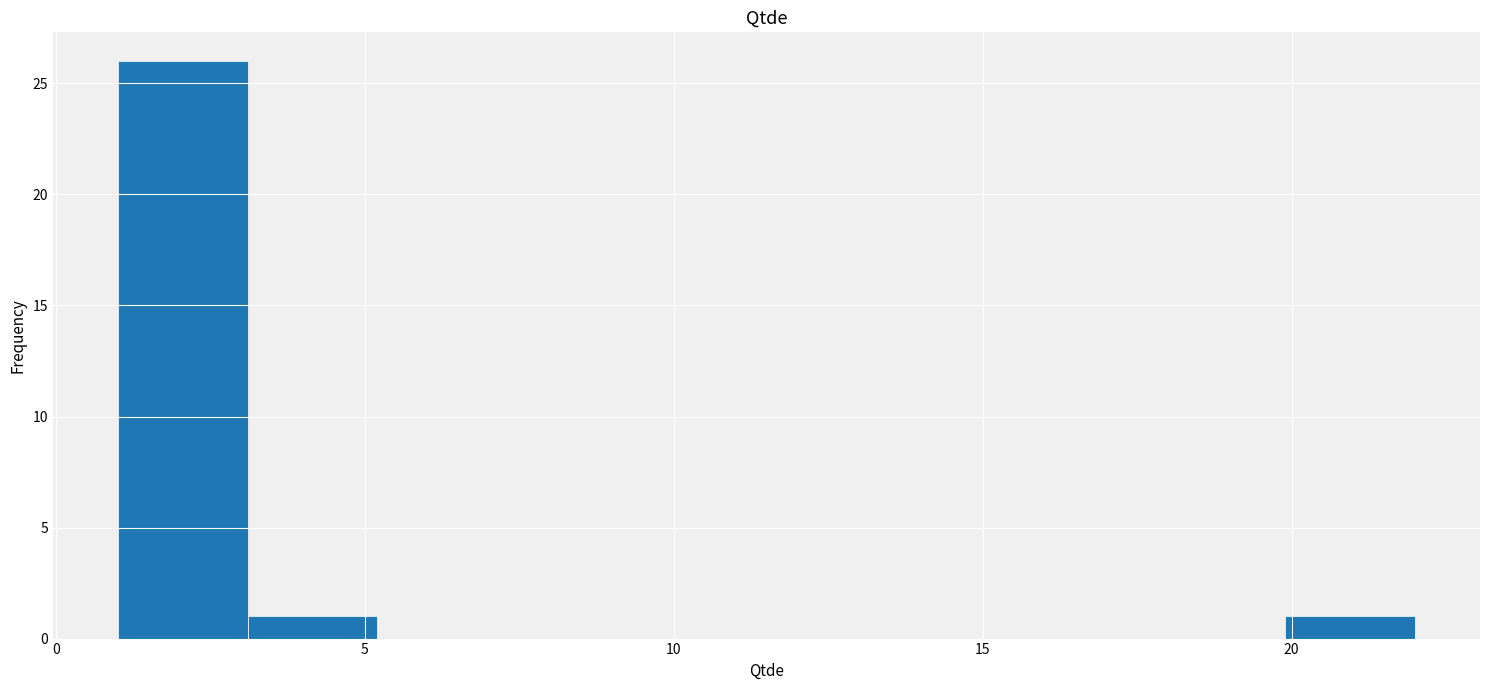

Reading left to right, transcribe this chart: for each bar, give the range it covers on the x-axis and its height. Neither the bar edges nor the heights are printed on the chart, so give them approximately, as read against the axes.

1.0 to 3.1: 26
3.1 to 5.2: 1
5.2 to 7.3: 0
7.3 to 9.4: 0
9.4 to 11.5: 0
11.5 to 13.6: 0
13.6 to 15.7: 0
15.7 to 17.8: 0
17.8 to 19.9: 0
19.9 to 22.0: 1